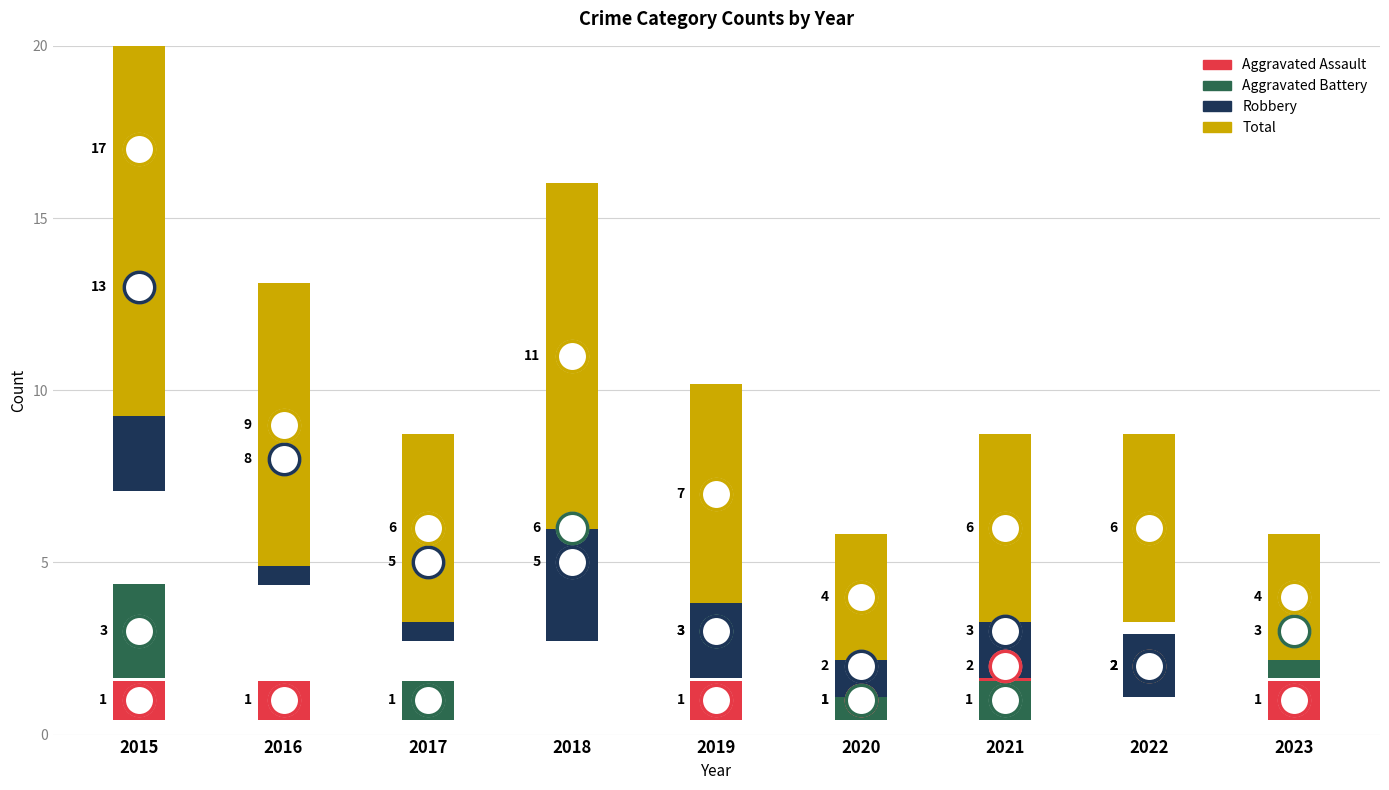

What are all the series names shown in the legend?

Aggravated Assault, Aggravated Battery, Robbery, Total